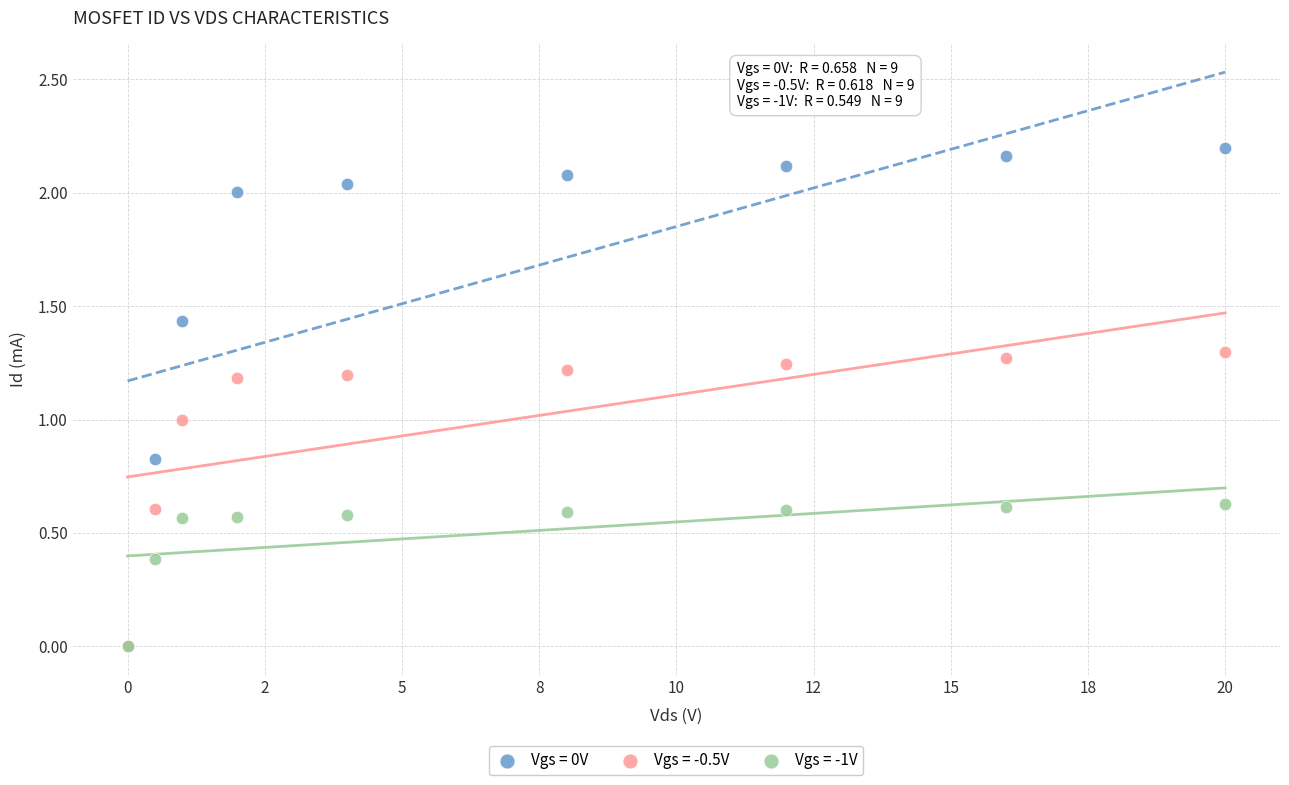

What are all the series names shown in the legend?

Vgs = 0V, Vgs = -0.5V, Vgs = -1V